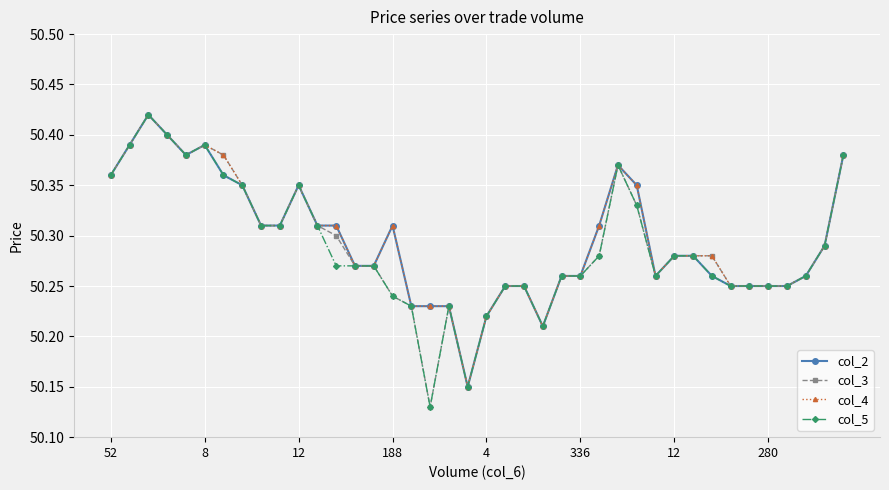

At how many categories does at least one series exceed 50?

40